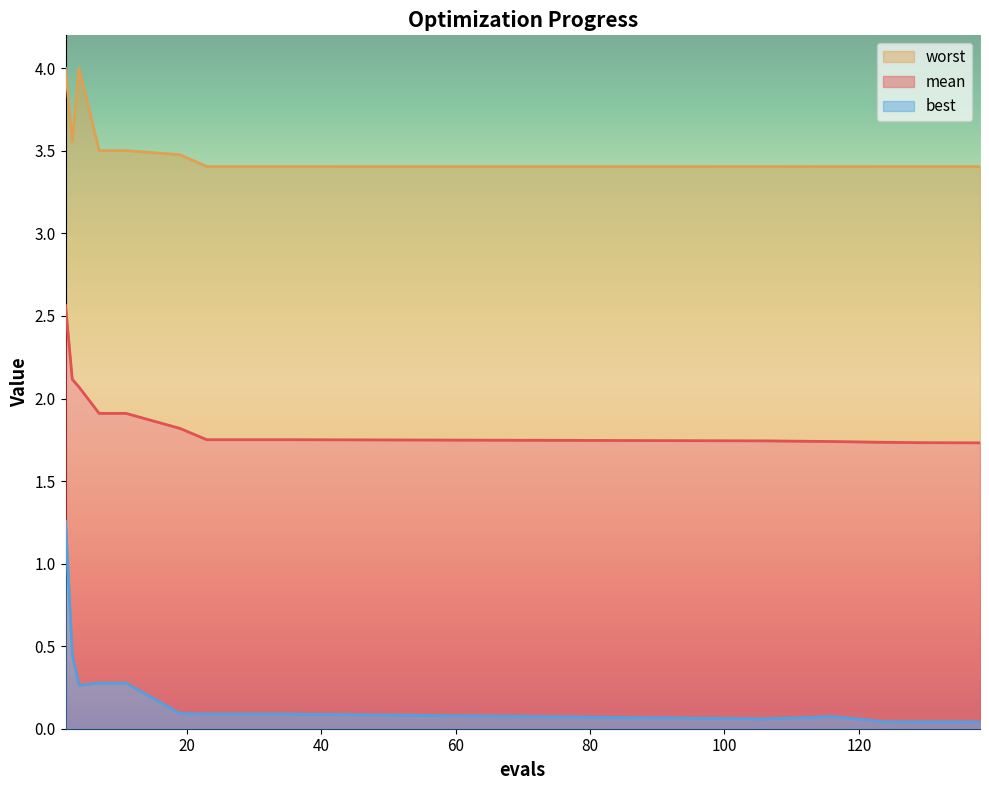

The mean series shows 2.5 at 19. True or false?

False